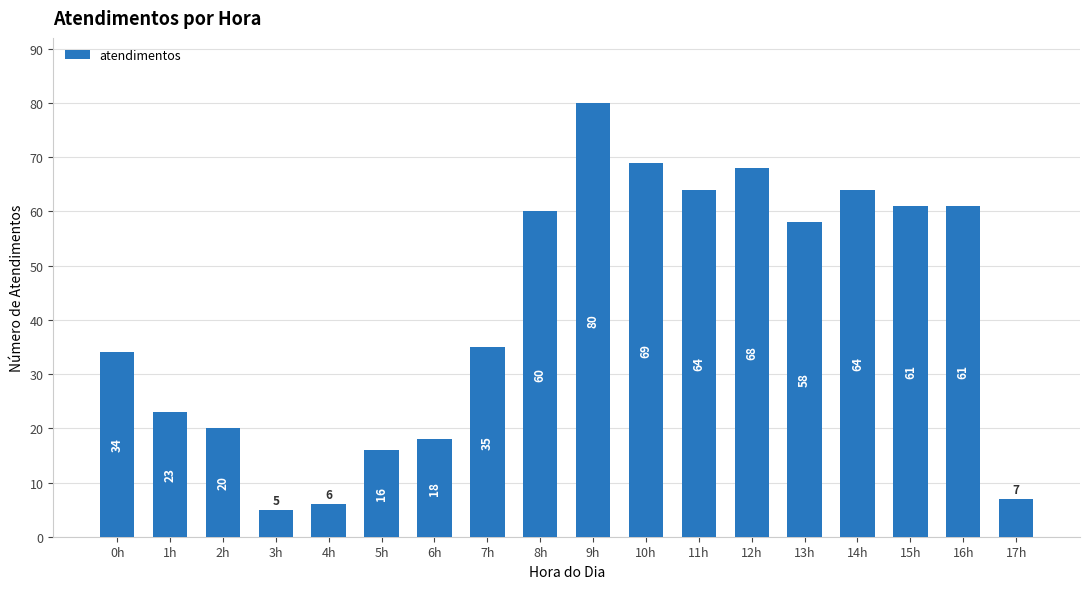

What is the sum of all values?

749